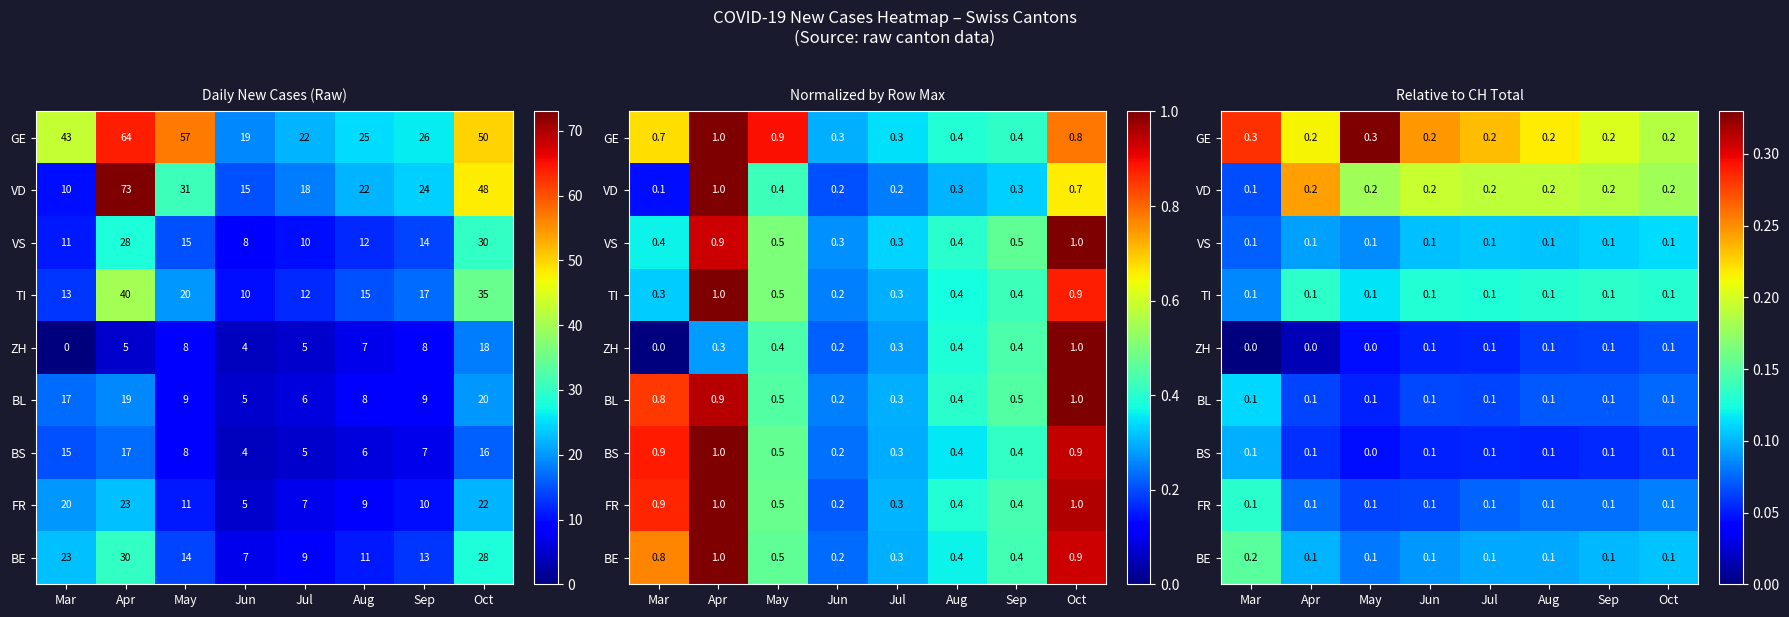

What is the difference between the highest and lowest values at Oct?

0.1